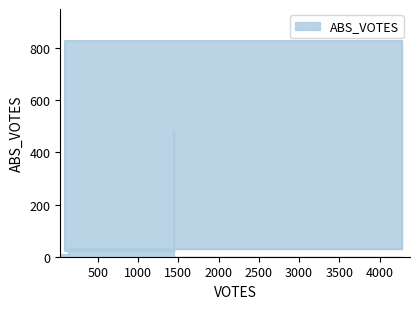

Does the chart display data point markers on the line(s)?

No